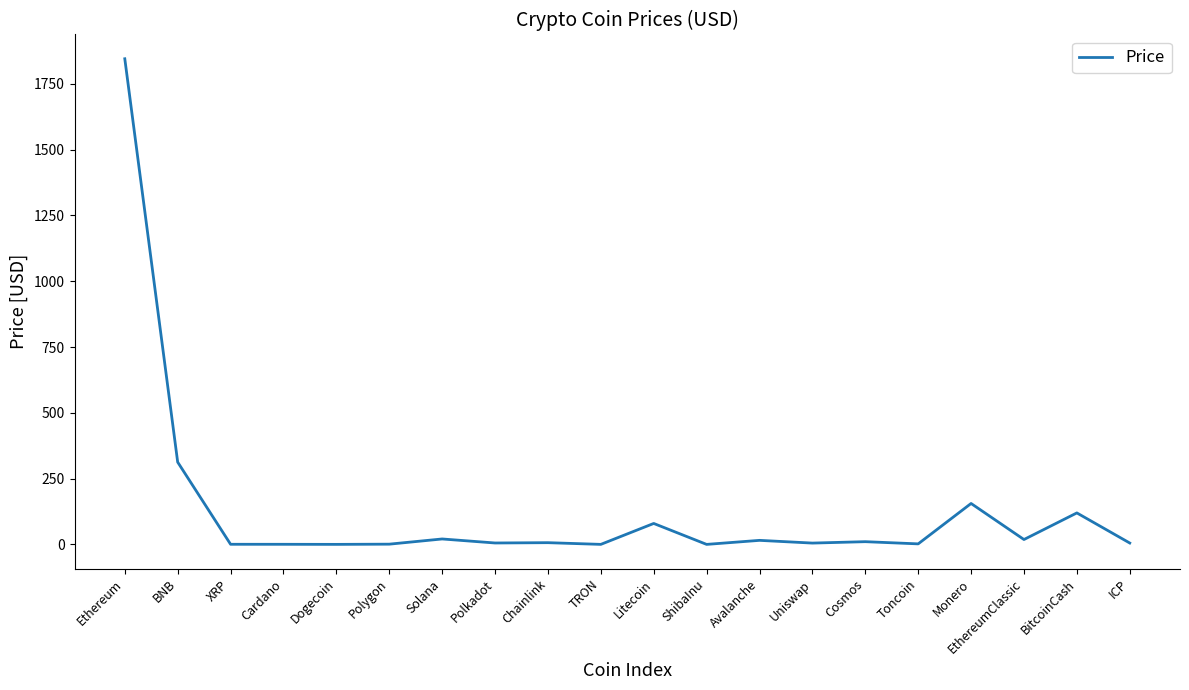

Which label corresponds to the largest value in the chart?

Ethereum